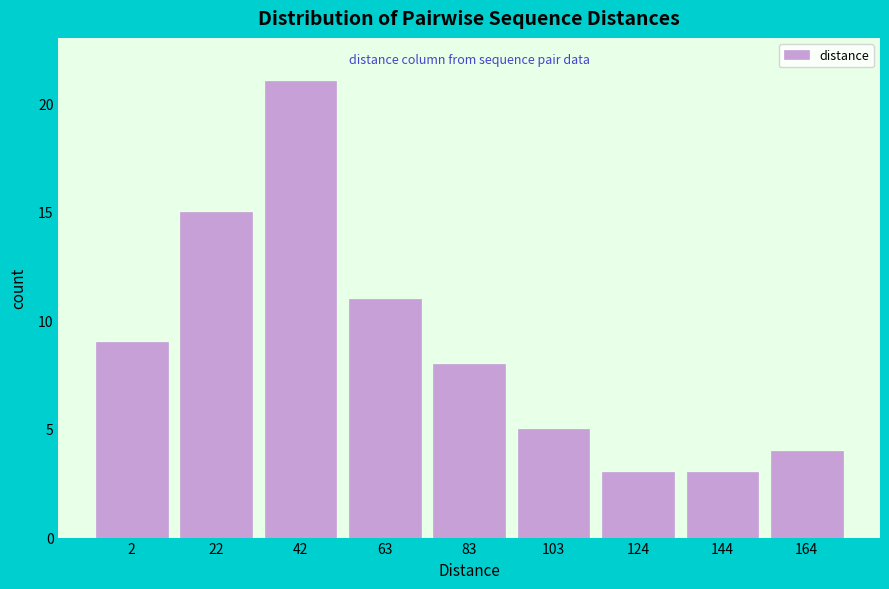

Reading right to left, list all the values displayed in this chart.

164=4	144=3	124=3	103=5	83=8	63=11	42=21	22=15	2=9